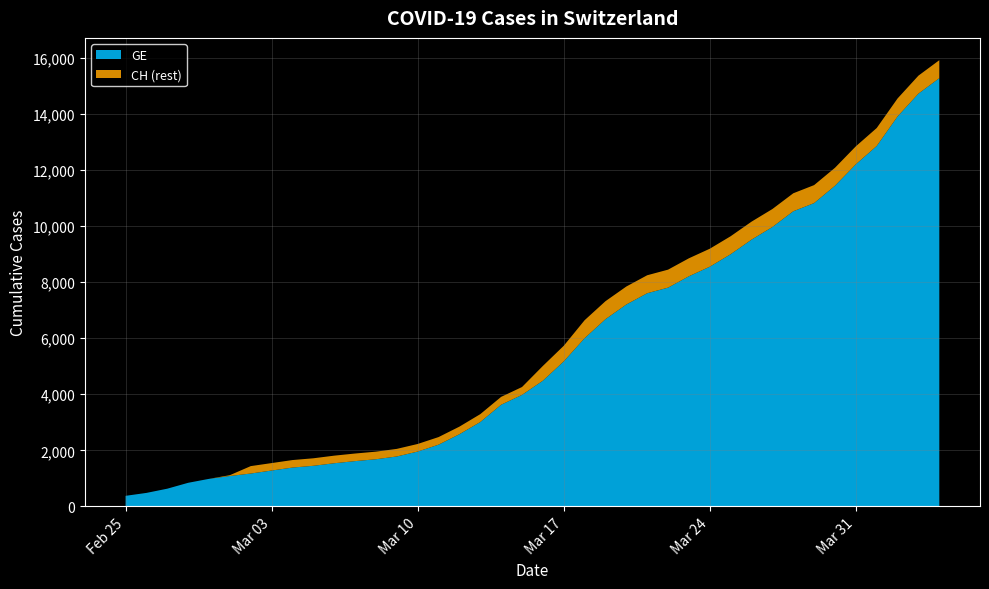

Reading left to right, transcribe all the data shown in this chart.

CH: 375	479	630	840	981	1113	1436	1544	1652	1715	1809	1885	1952	2051	2226	2472	2845	3291	3908	4259	5012	5731	6644	7323	7847	8249	8449	8855	9196	9642	10162	10613	11175	11467	12086	12852	13505	14561	15375	15926
GE: 375	479	630	840	981	1083	1171	1278	1384	1447	1538	1614	1681	1780	1955	2201	2574	3010	3627	3978	4485	5174	6002	6681	7205	7607	7807	8213	8554	9000	9520	9971	10533	10825	11444	12210	12863	13919	14733	15284